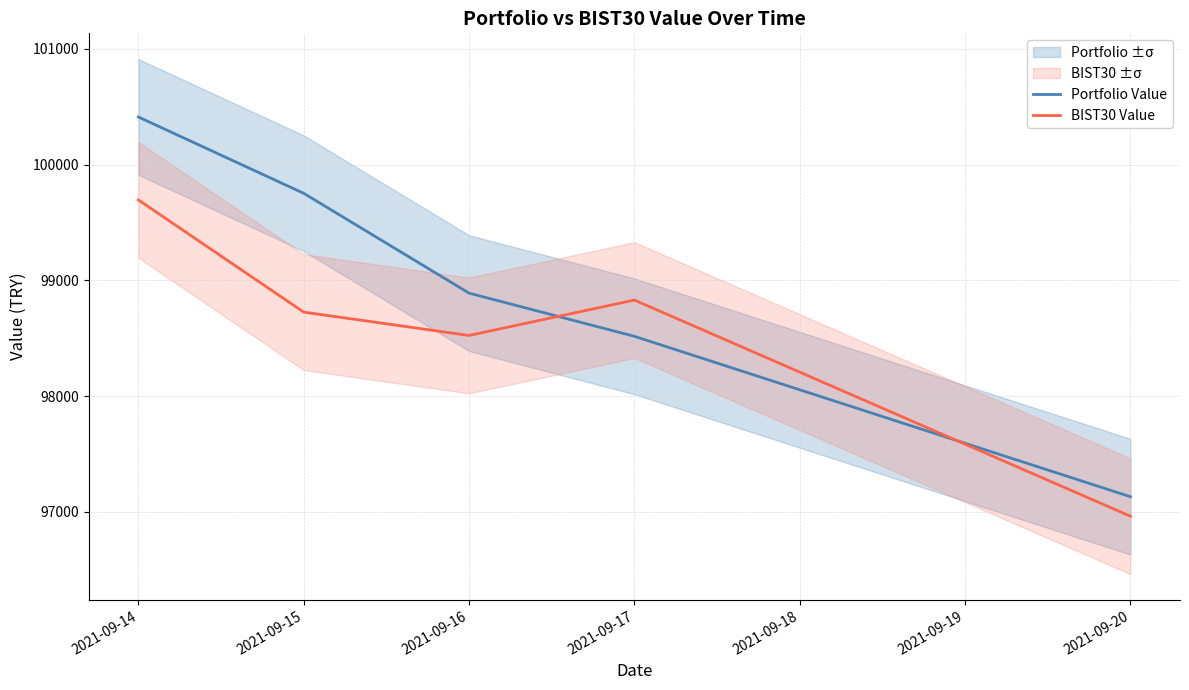

Between 2021-09-15 and 2021-09-16, which series saw the biggest shift?

Portfolio Value